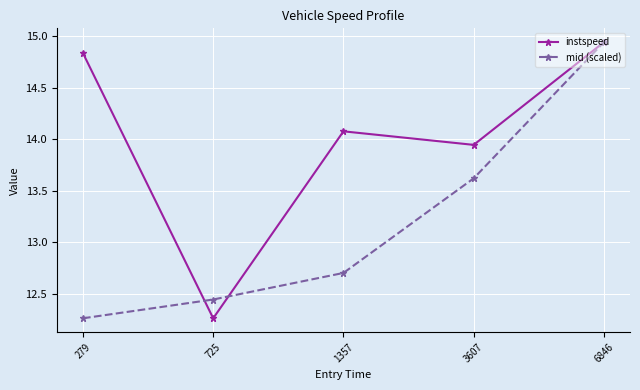

True or false: mid (scaled) and instspeed cross at least once.

True